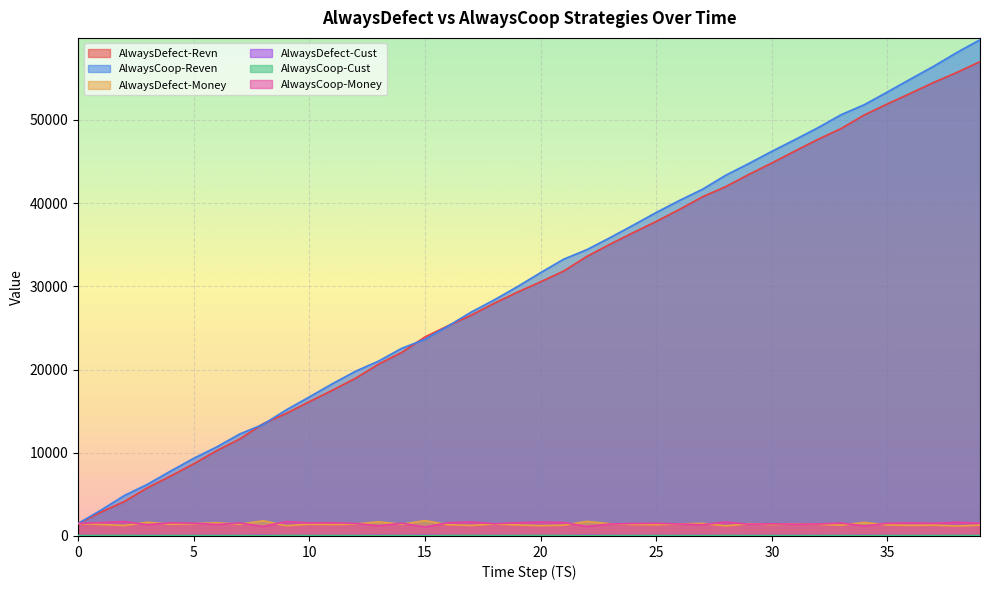

Which series has the largest total across all categories?

AlwaysCoop-Reven